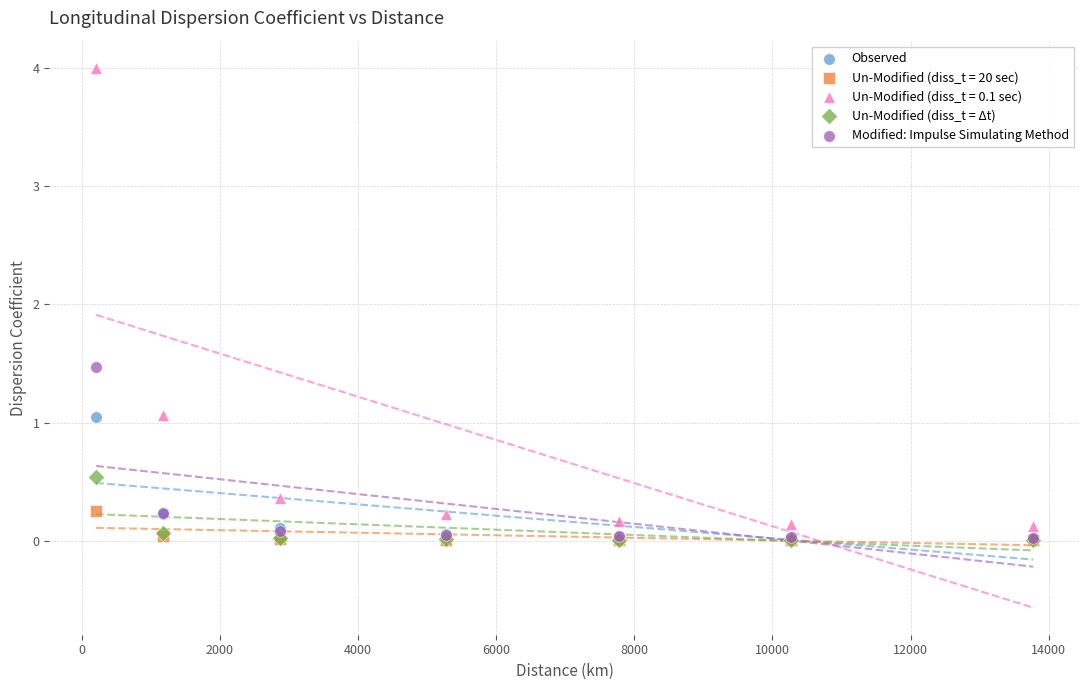

Across all series, what Y value is closest to 2?

1.5